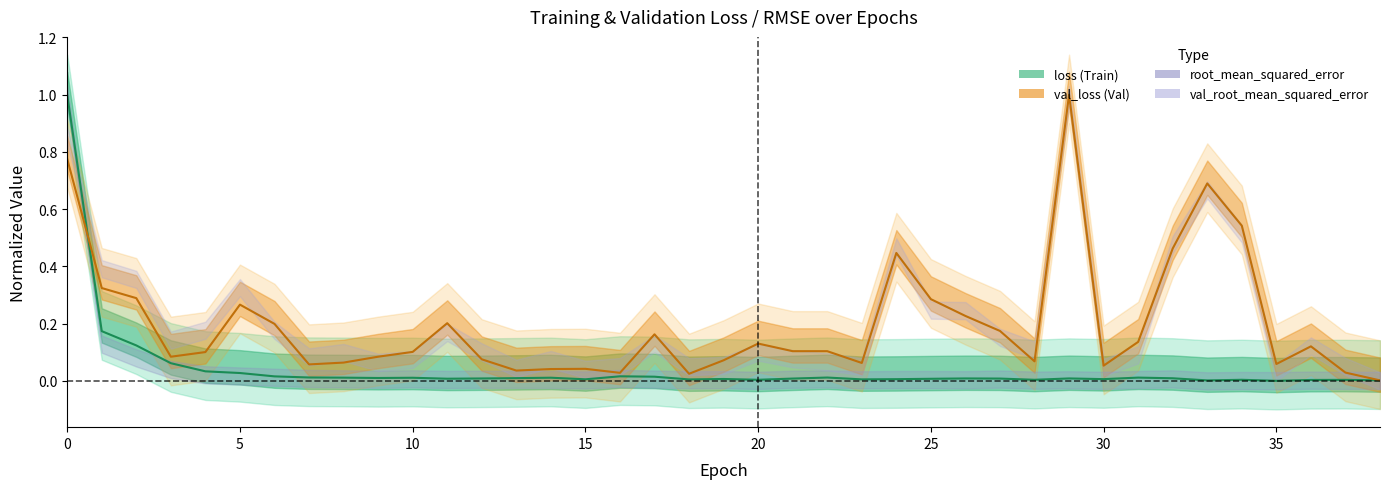

Reading left to right, extract all data points from this chart.

loss: 0=1.0	1=0.2	2=0.1	3=0.1	4=0.0	5=0.0	6=0.0	7=0.0	8=0.0	9=0.0	10=0.0	11=0.0	12=0.0	13=0.0	14=0.0	15=0.0	16=0.0	17=0.0	18=0.0	19=0.0	20=0.0	21=0.0	22=0.0	23=0.0	24=0.0	25=0.0	26=0.0	27=0.0	28=0.0	29=0.0	30=0.0	31=0.0	32=0.0	33=0.0	34=0.0	35=0.0	36=0.0	37=0.0	38=0.0
val_loss: 0=0.8	1=0.3	2=0.3	3=0.1	4=0.1	5=0.3	6=0.2	7=0.1	8=0.1	9=0.1	10=0.1	11=0.2	12=0.1	13=0.0	14=0.0	15=0.0	16=0.0	17=0.2	18=0.0	19=0.1	20=0.1	21=0.1	22=0.1	23=0.1	24=0.4	25=0.3	26=0.2	27=0.2	28=0.1	29=1.0	30=0.1	31=0.1	32=0.5	33=0.7	34=0.5	35=0.1	36=0.1	37=0.0	38=0.0